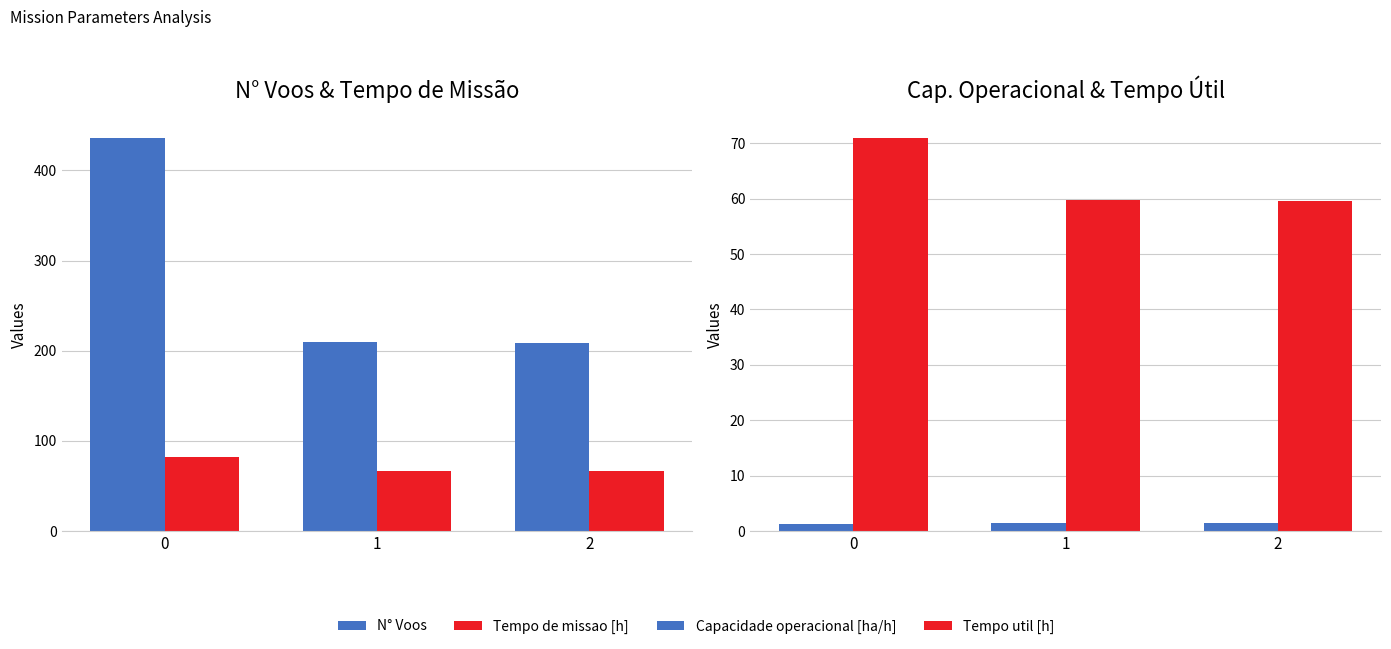

Does the chart contain stacked bars?

No